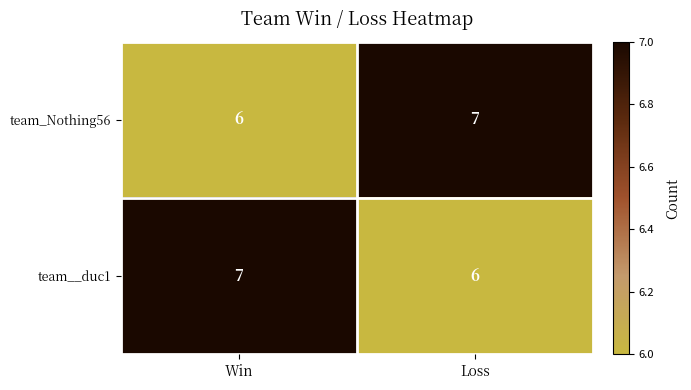

True or false: team__duc1 has a value of 7 at Win.

True